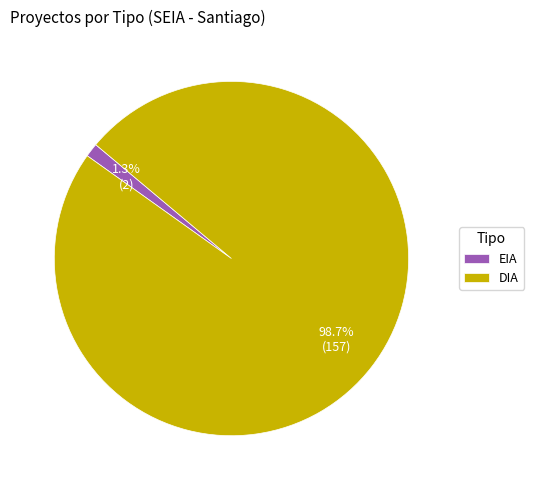

What percentage is NOT represented by DIA?

1.3%